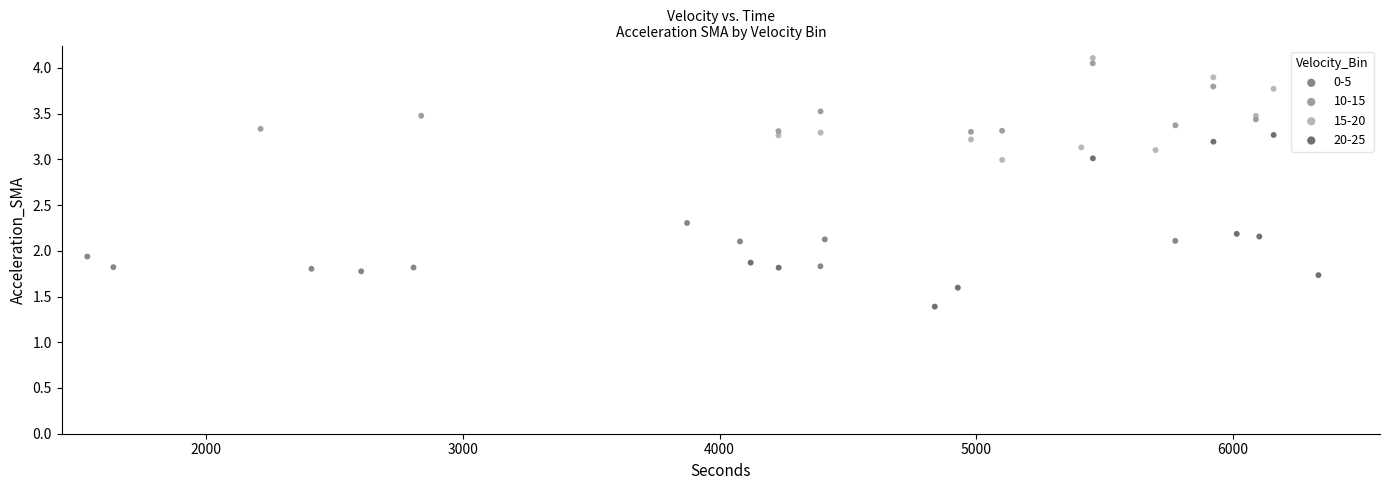

Which series contains the lowest Y value?

20-25